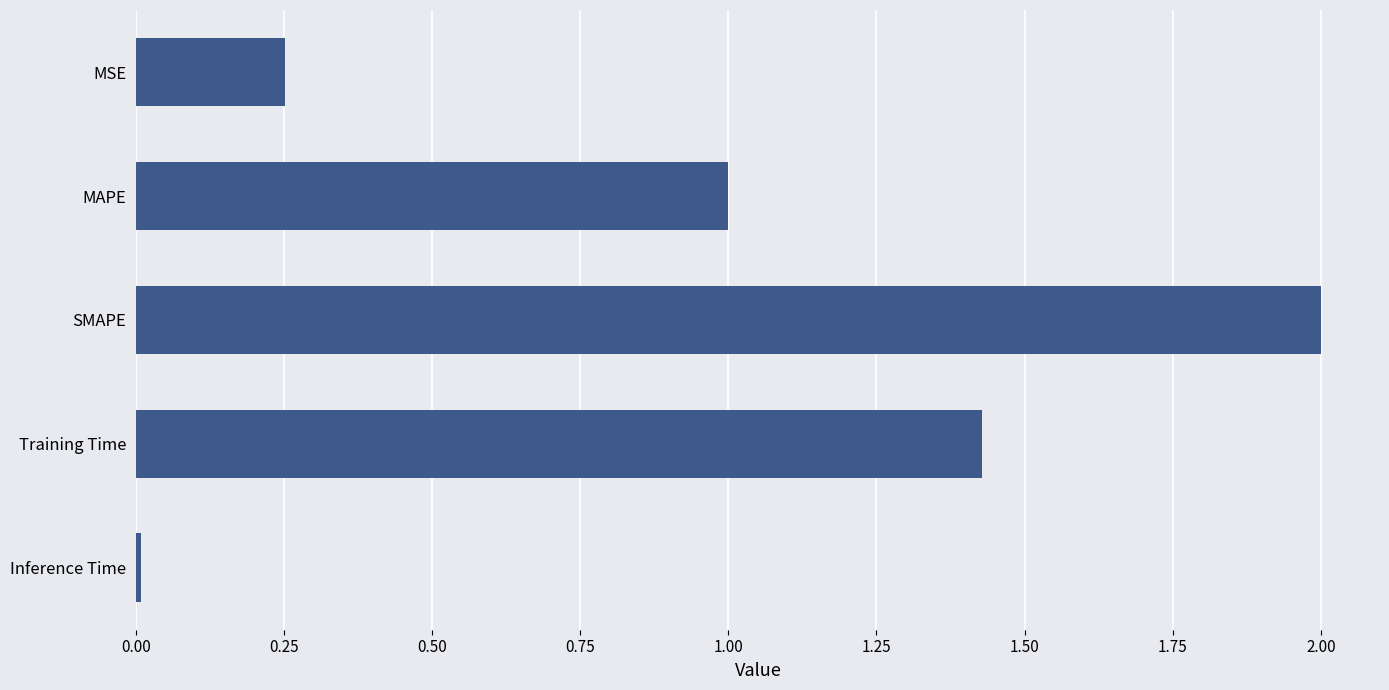

Does the chart contain stacked bars?

No